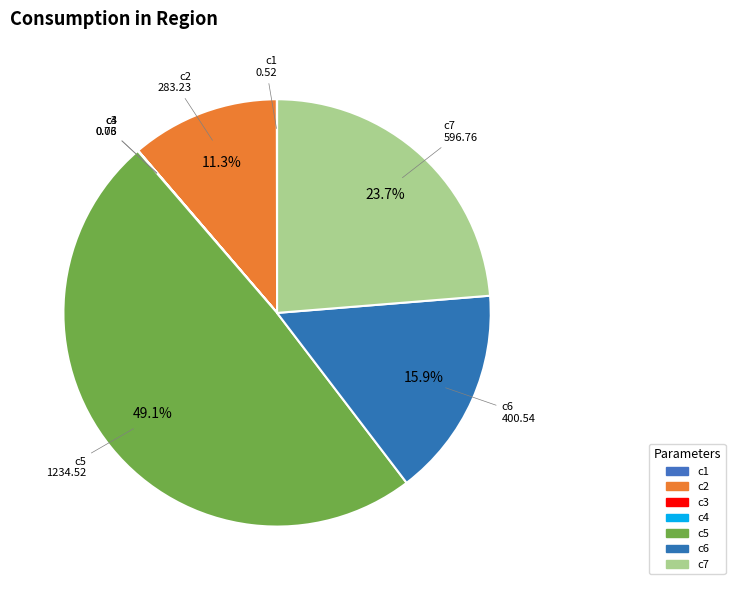

What is the total percentage of c5 and c6?

65.0%